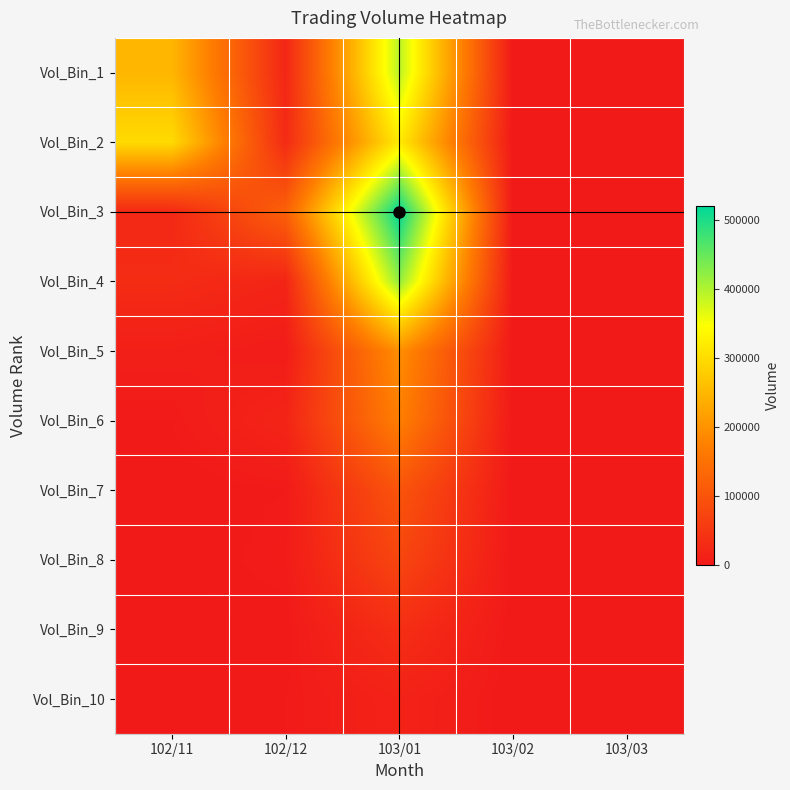

What is the total value across all series at 102/12?

232000